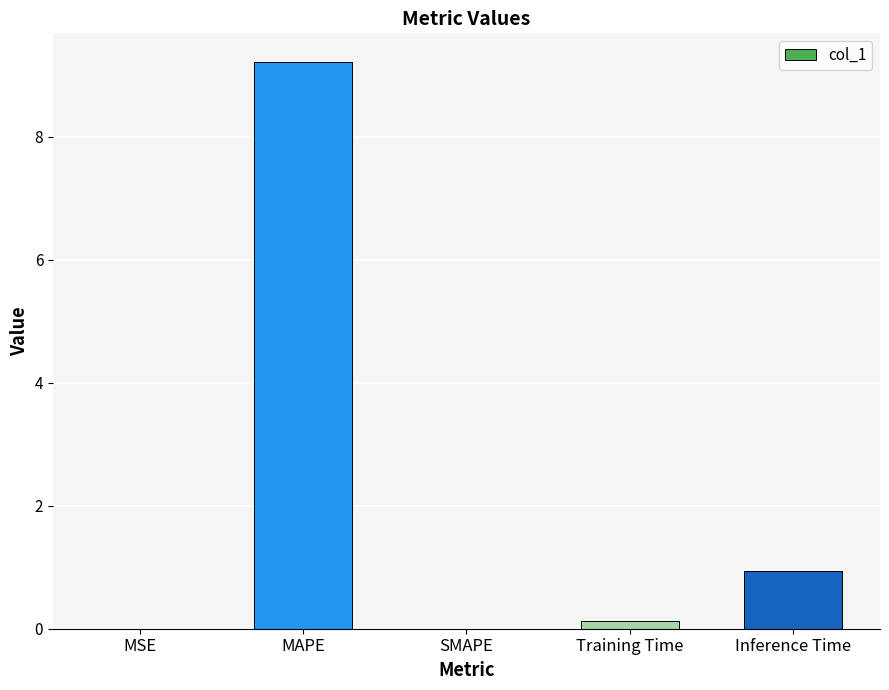

At which category does the chart reach its peak across all series?

MAPE